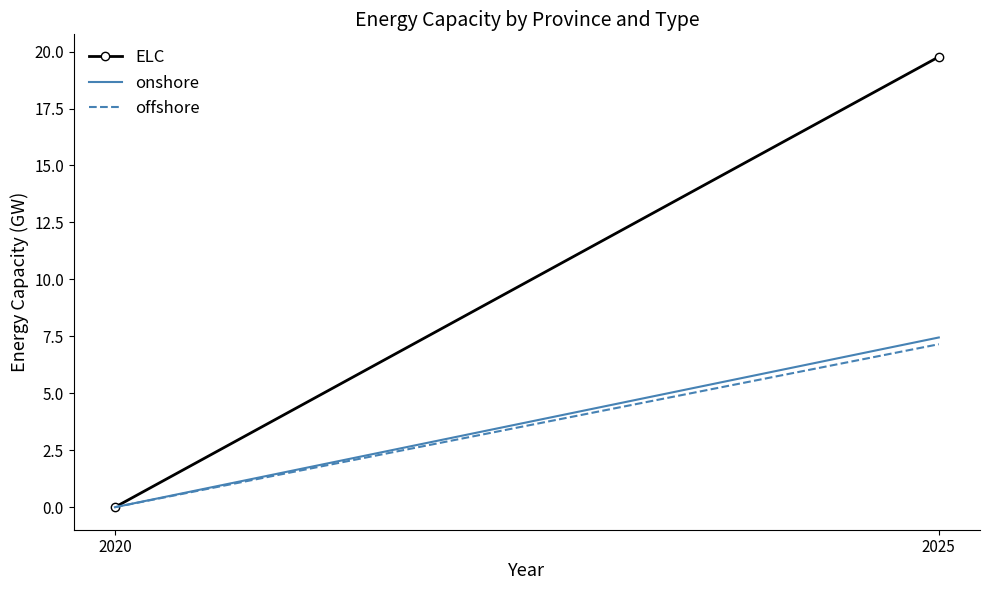

Read the onshore value at 2025.

7.4